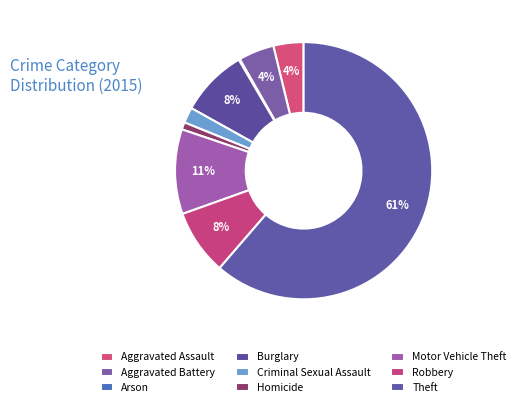

Which category has the smallest portion of the pie?

Arson